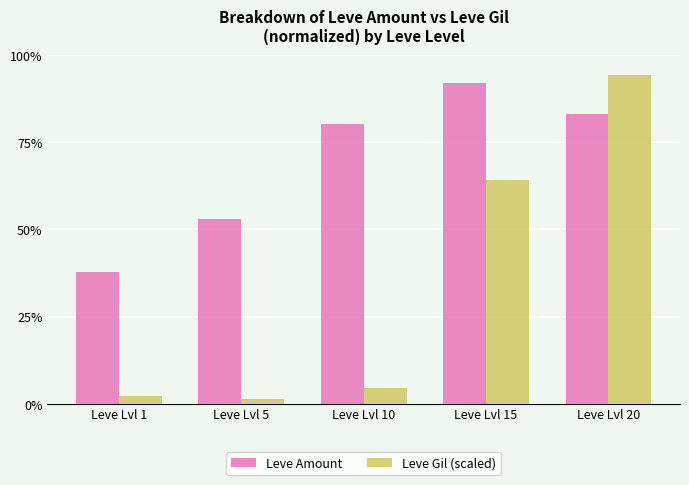

True or false: Leve Amount has a value of 32.9 at Leve Lvl 10.

False